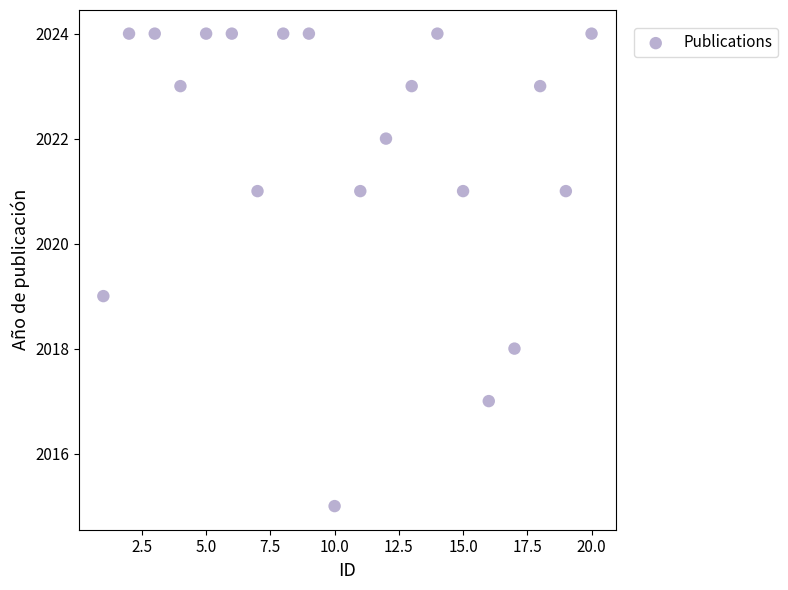

What is the range of Y values (max minus min)?

9